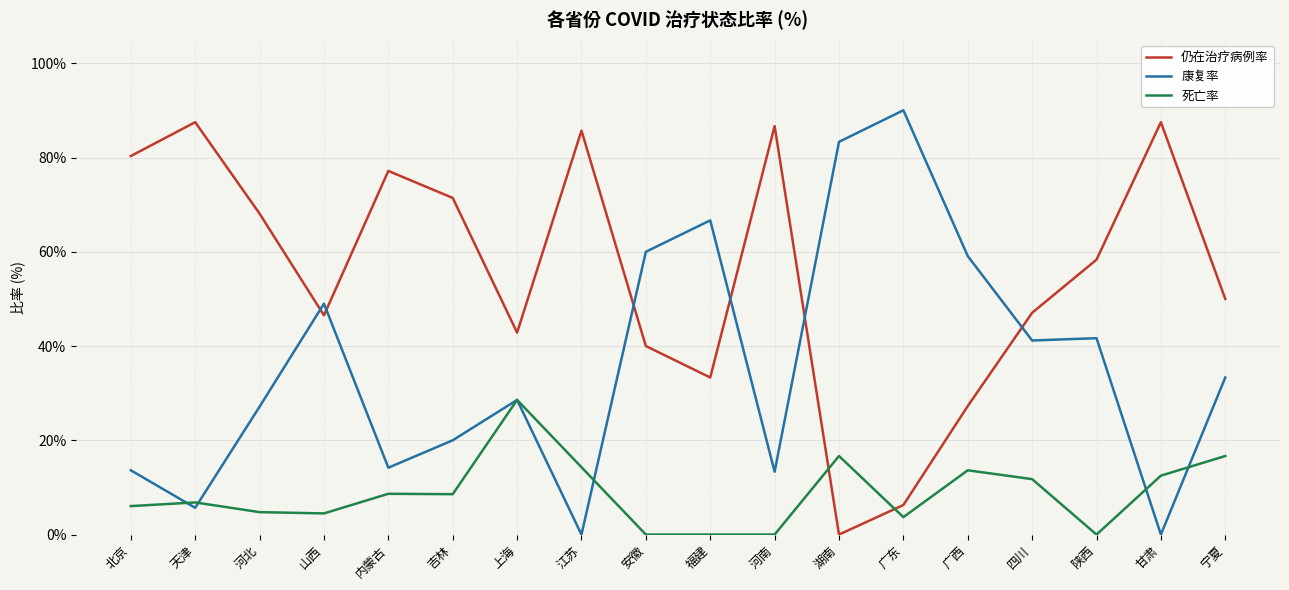

How many times do 仍在治疗病例率 and 康复率 cross each other?

6